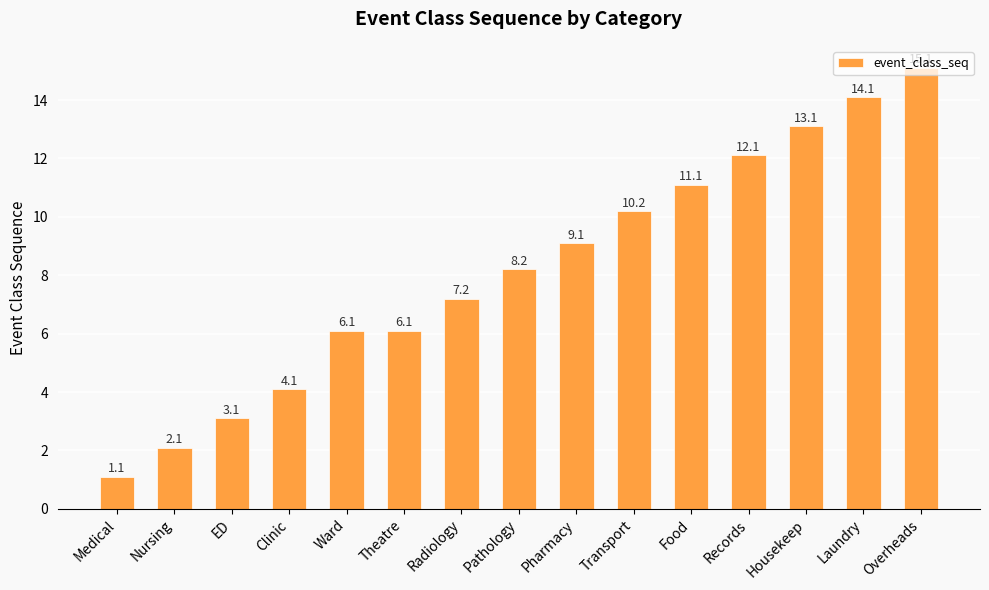

True or false: the data shows 6.1 at Theatre.

True